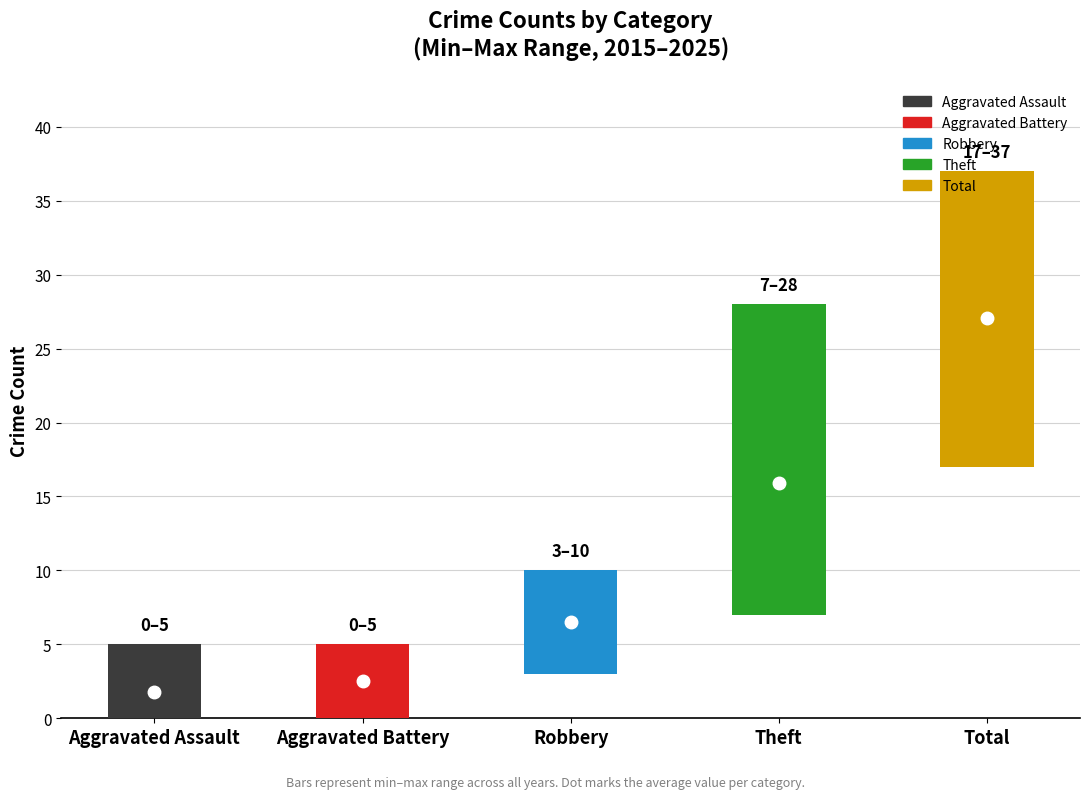

What is the difference between the second highest and second lowest values in the Theft series?

15